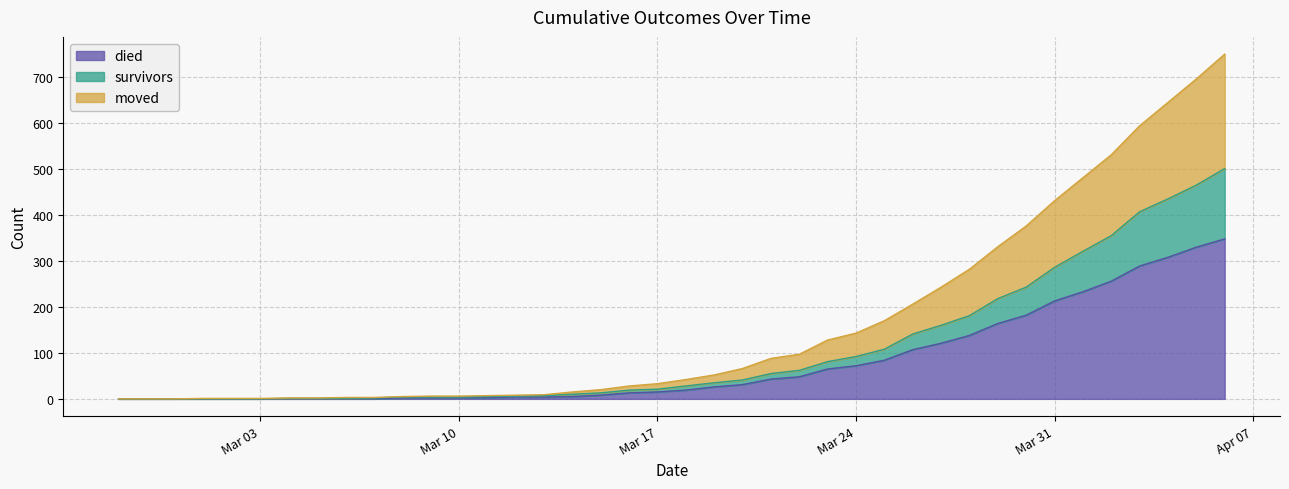

True or false: died and survivors intersect in this chart.

False